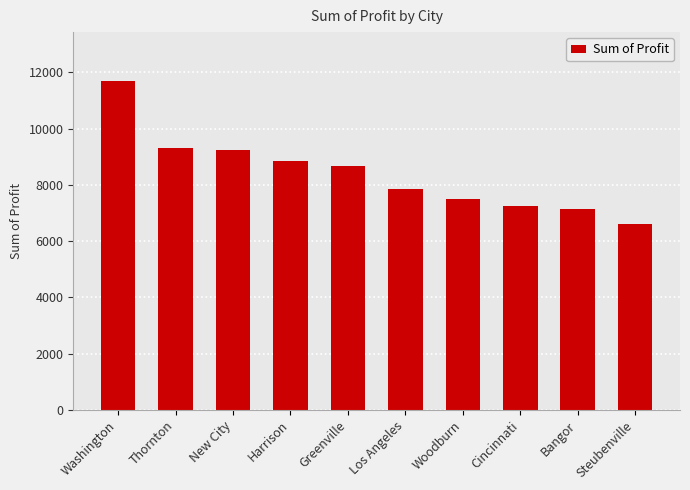

What is the change in value from Thornton to Steubenville?

-2679.3